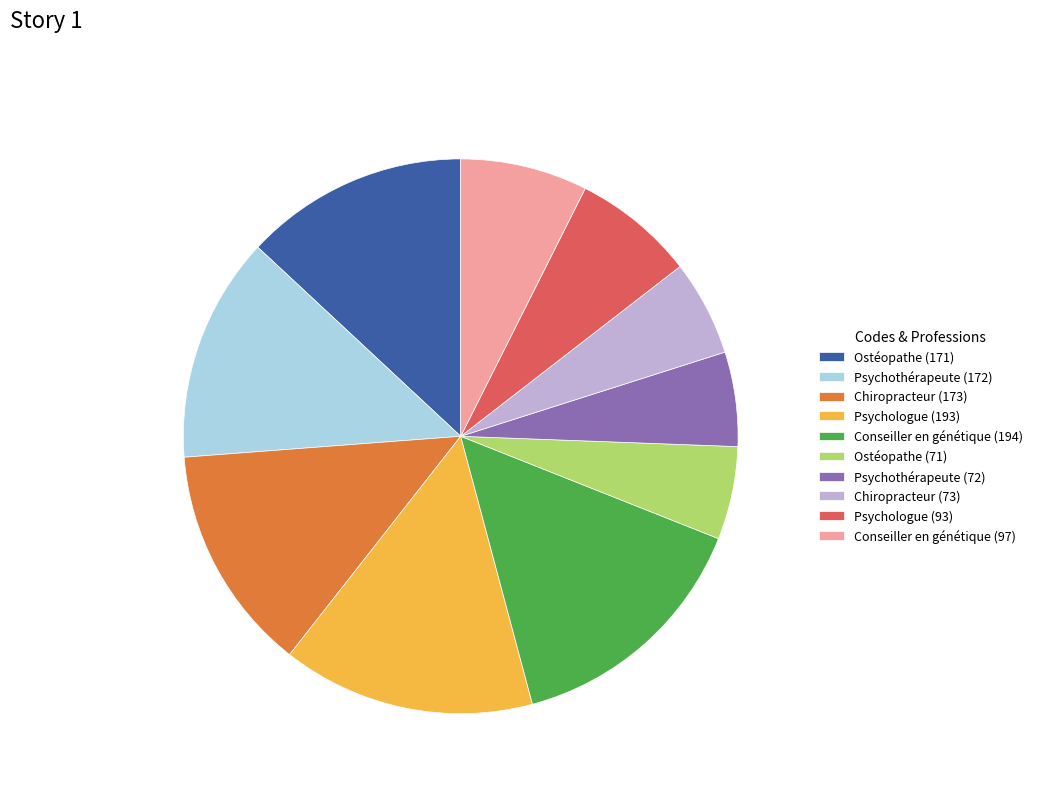

Which has a higher value, Psychologue (93) or Chiropracteur (73)?

Psychologue (93)